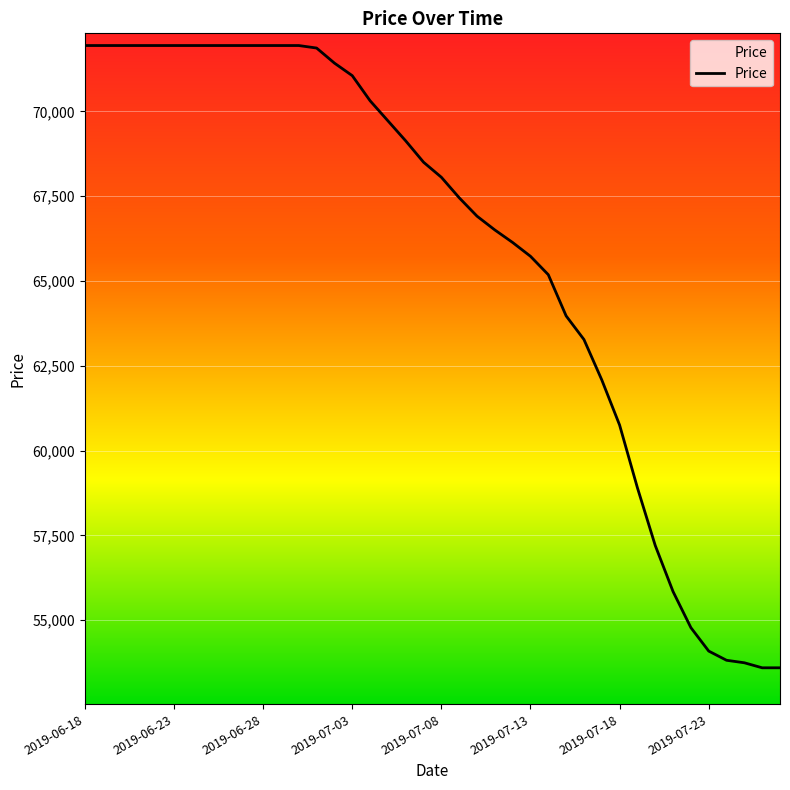

What is the difference between the maximum and minimum values?

18348.0